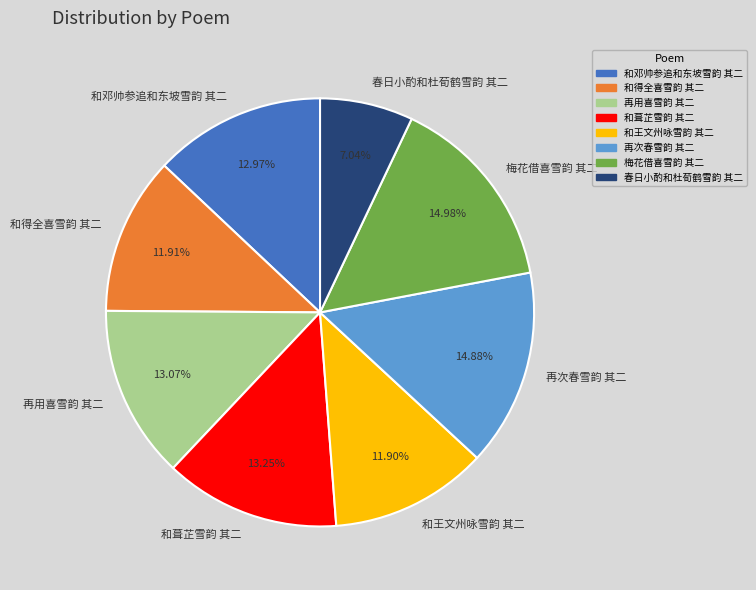

What percentage is NOT represented by 和王文州咏雪韵 其二?

88.1%